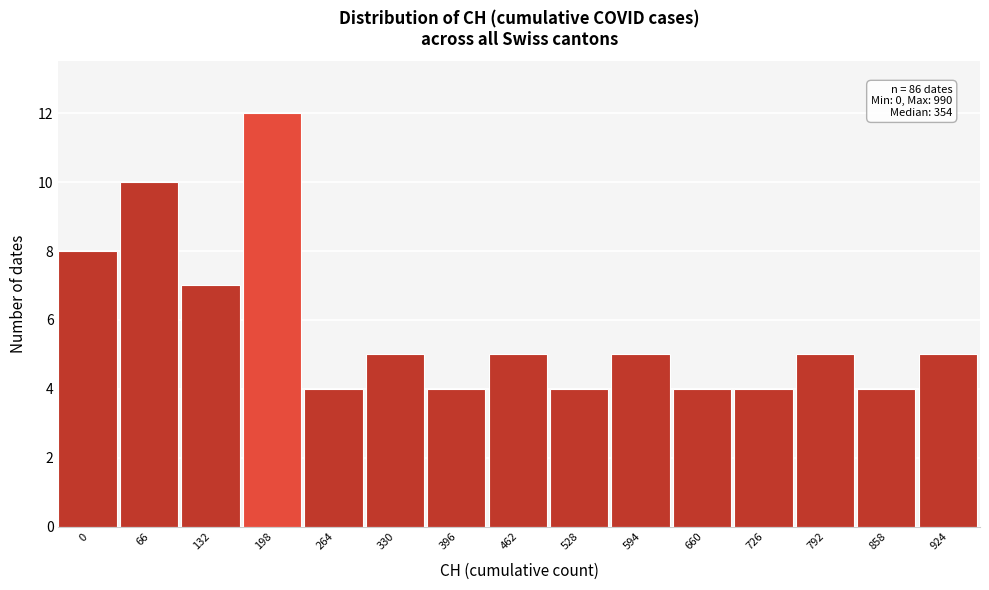

Reading right to left, extract all data points from this chart.

5	4	5	4	4	5	4	5	4	5	4	12	7	10	8